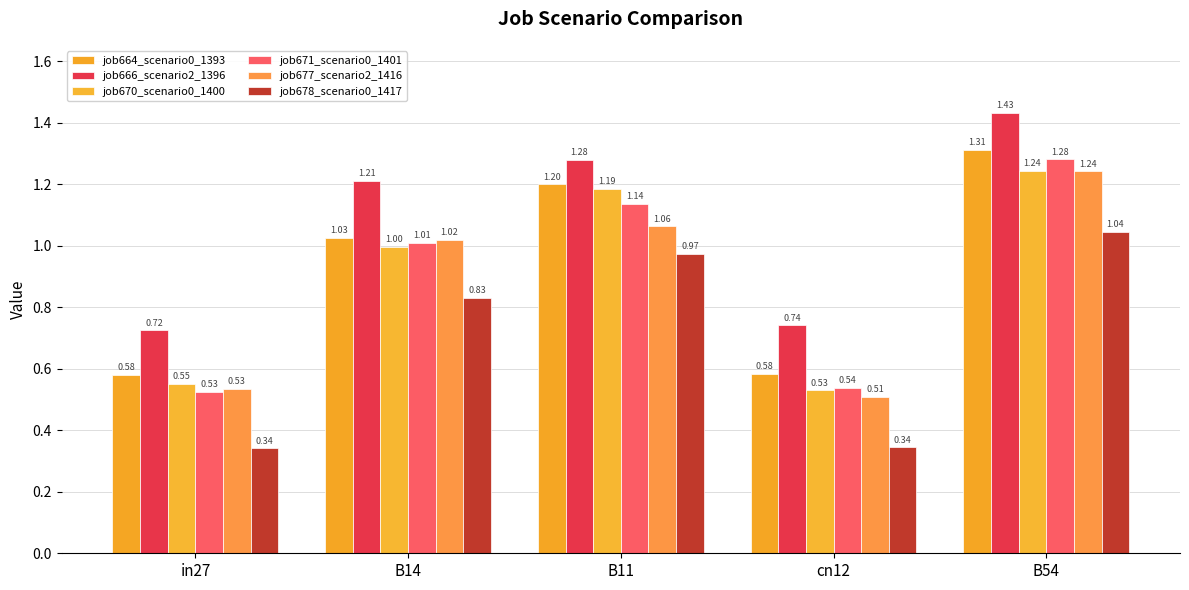

At how many categories does at least one series exceed 0?

5